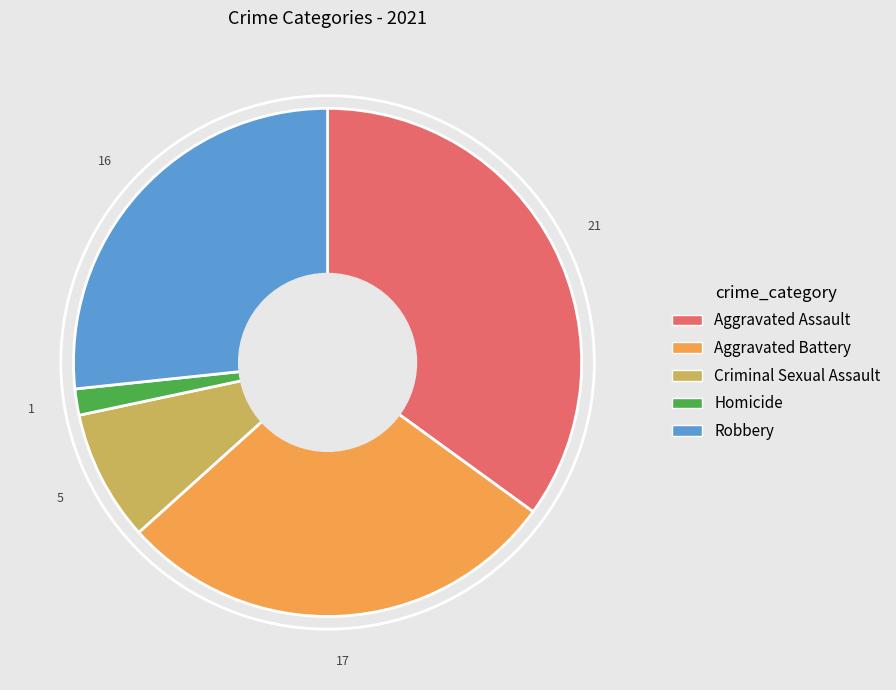

Is it true that Robbery is 27% of the pie?

True